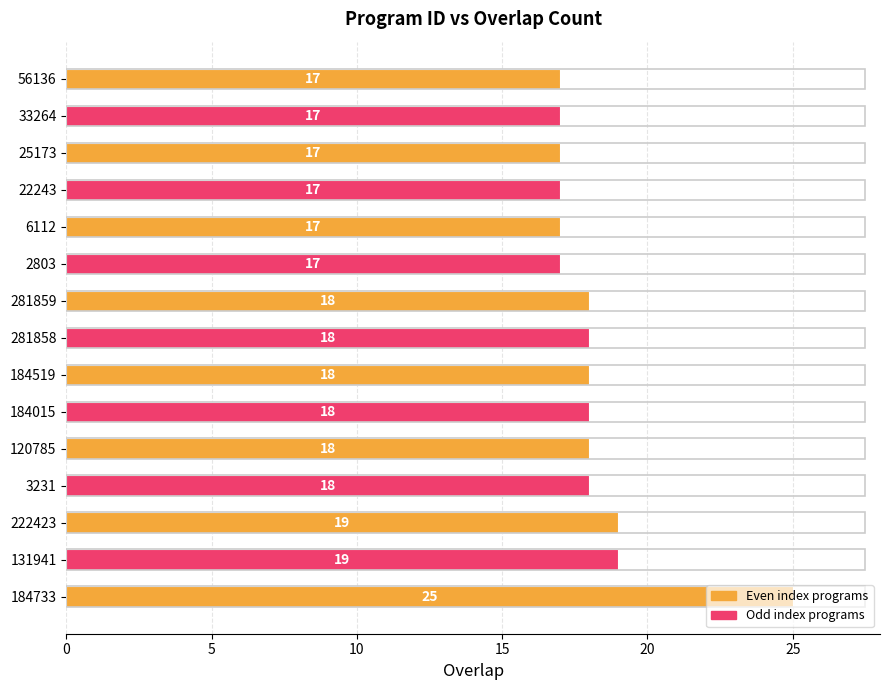

Approximately how many times larger is the value at 281858 compared to 2803?

1.1